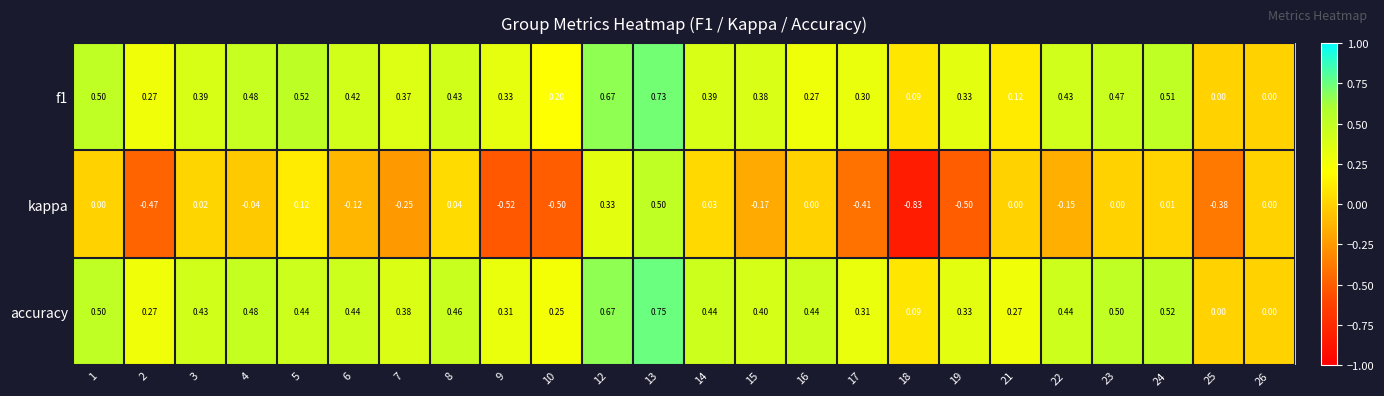

Which series changed the most between 7 and 10?

kappa